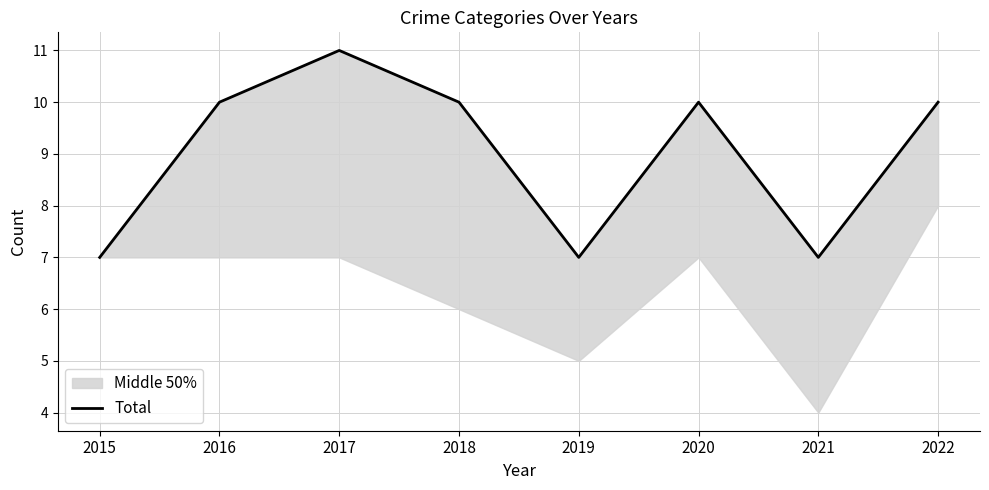

How many points are lower than both their immediate neighbors (excluding endpoints)?

2